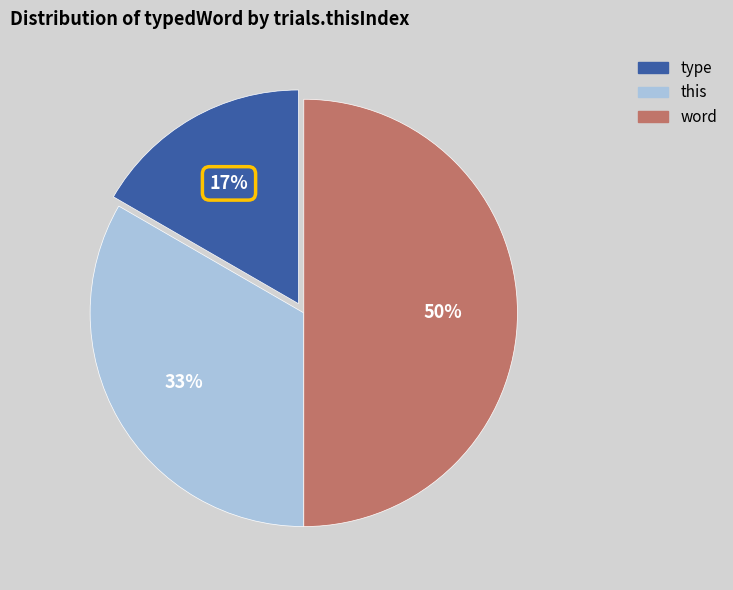

The type slice represents 28% of the pie. True or false?

False